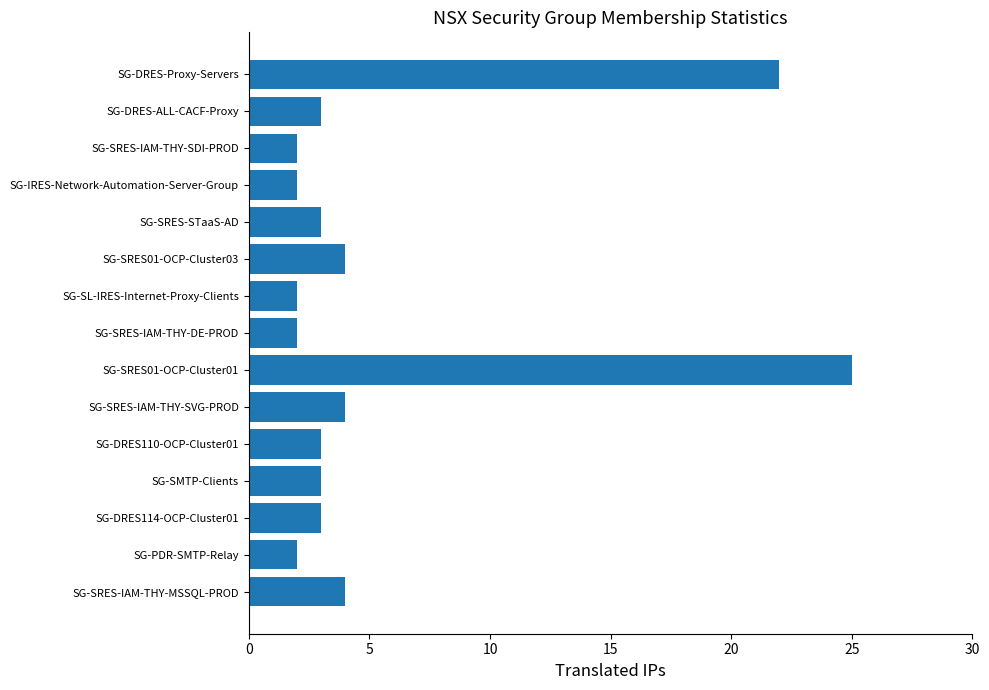

What is the average value?

6